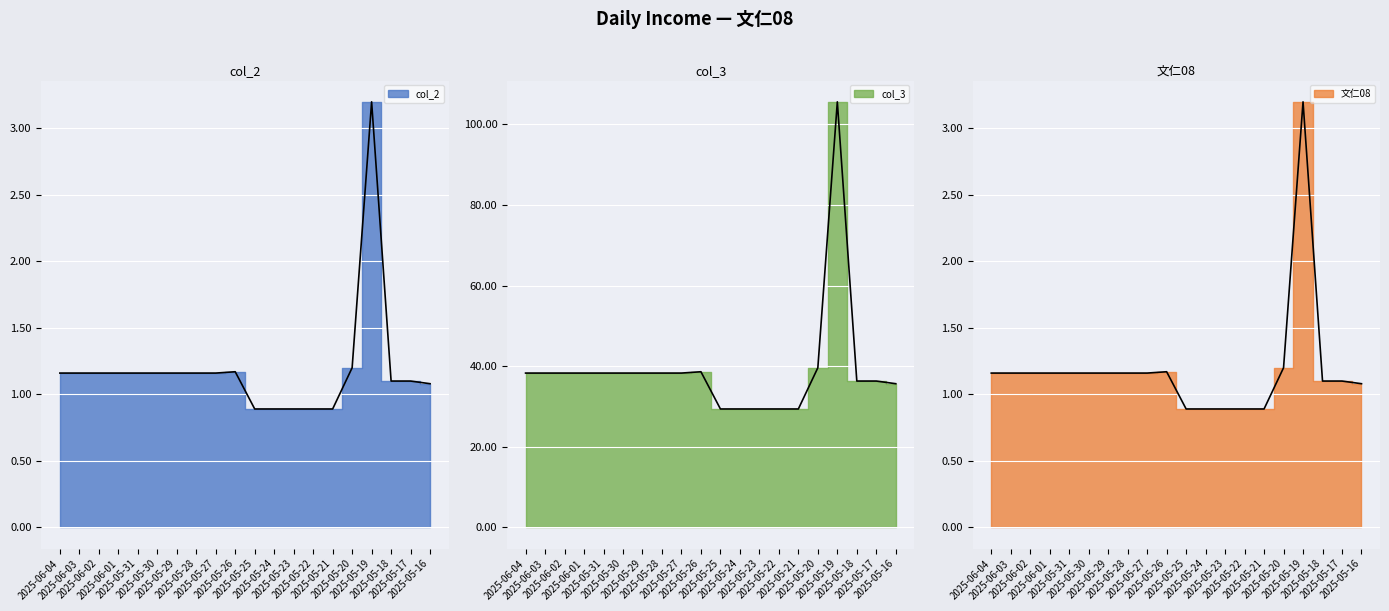

How many interior local peaks does the col_2 series have?

2